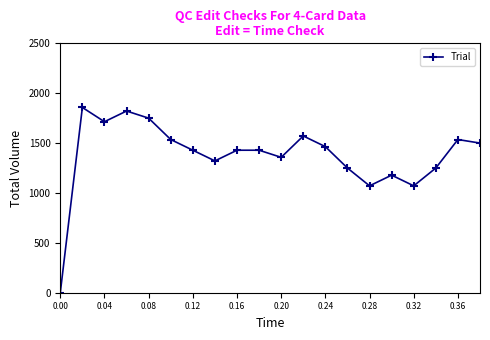

What is the value of the 18th point from the left?

1250.0